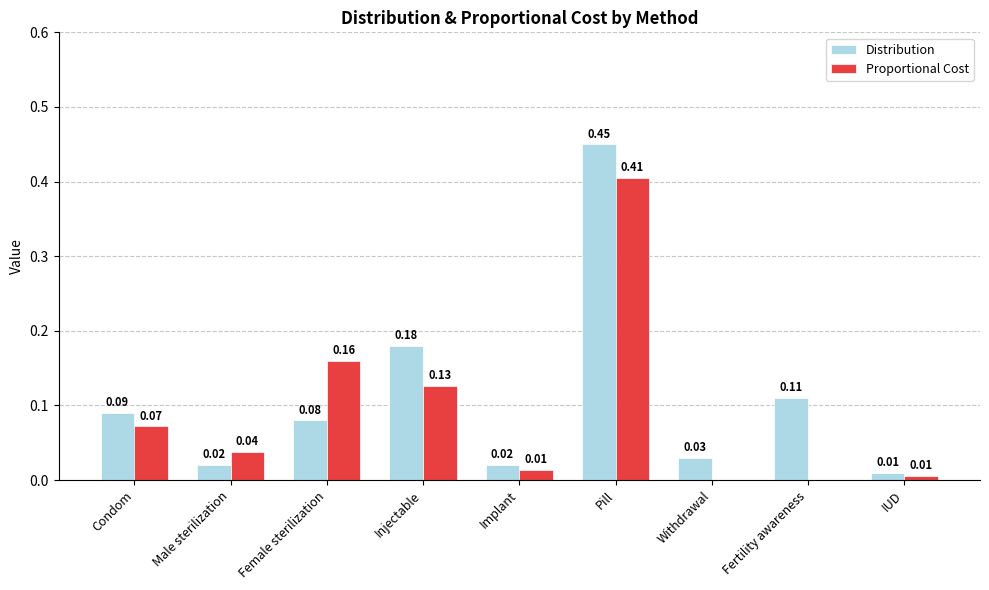

At which label does Proportional Cost reach its peak?

Pill